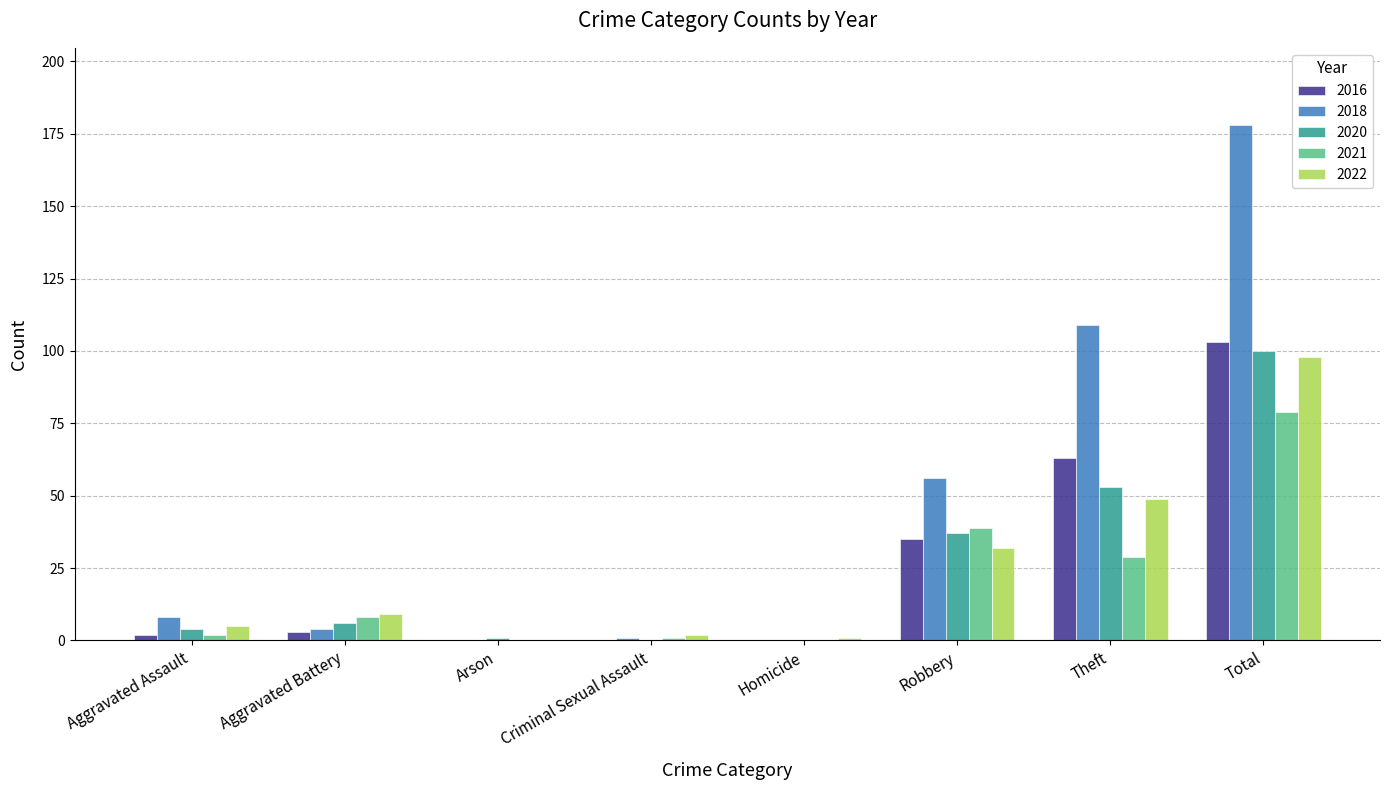

Is it true that 2021 equals 45 at Total?

False